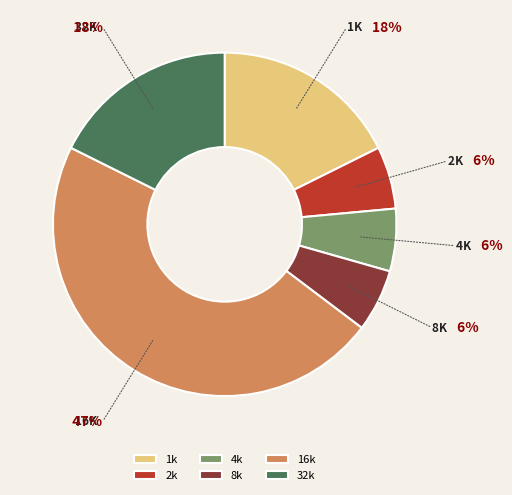

Which category has the biggest portion of the pie?

16k